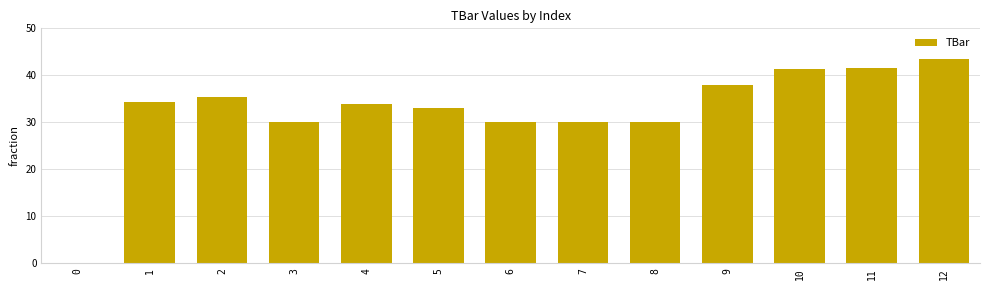

Count the number of categories in the chart.

13